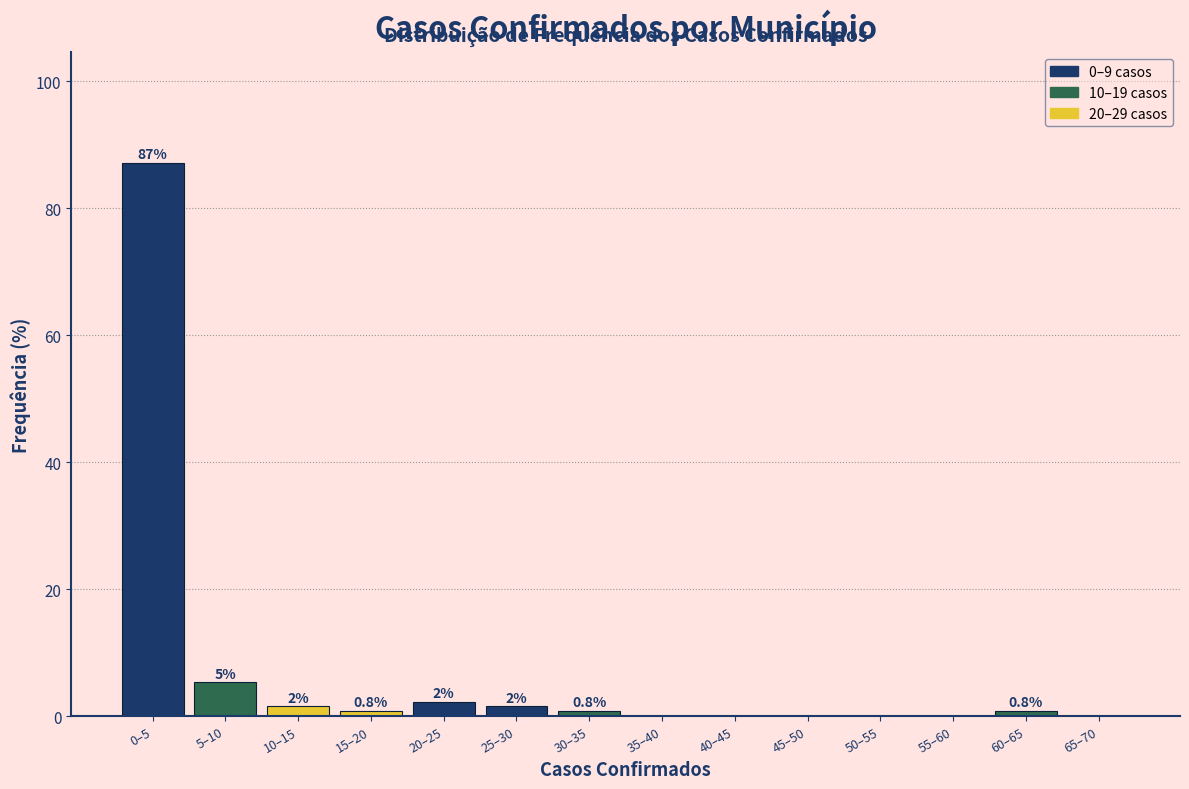

Where is the data nearest to the value 43?

5–10